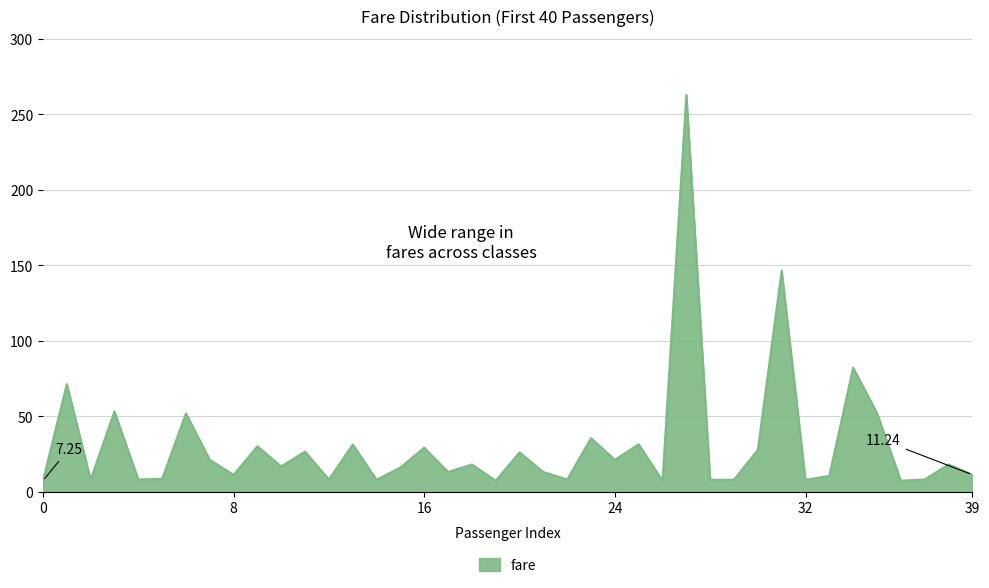

What is the difference between the maximum and minimum values?

255.8